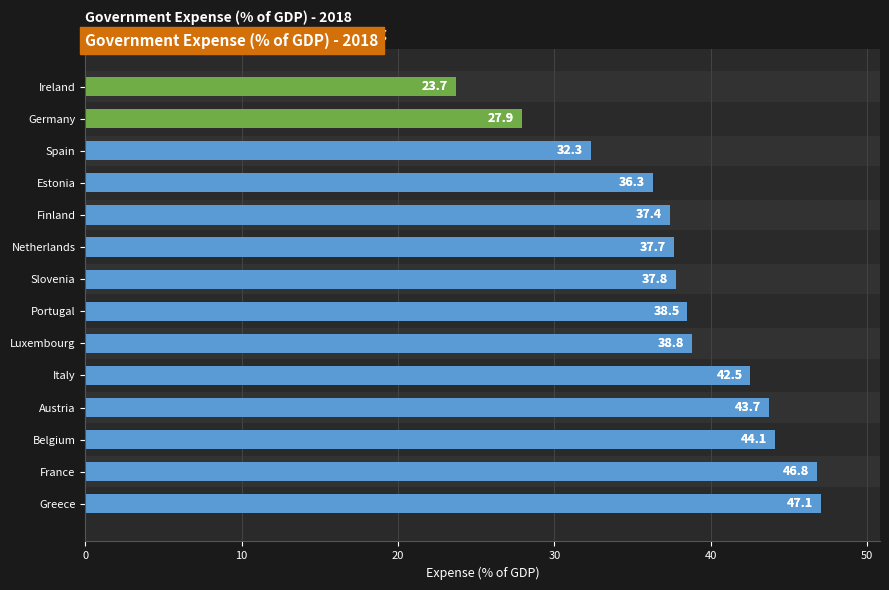

Count the number of values greater than 38.

7